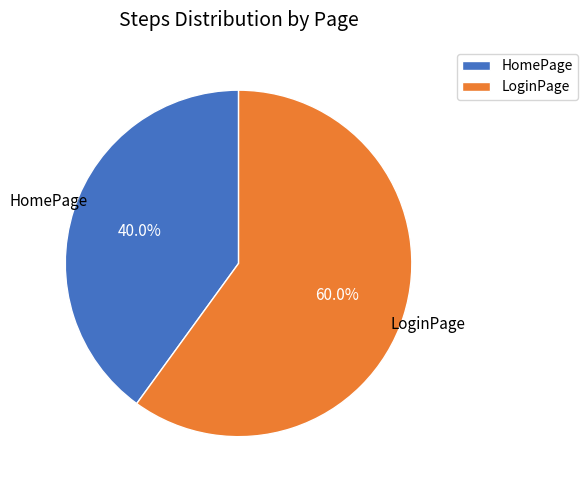

The HomePage slice represents 35% of the pie. True or false?

False